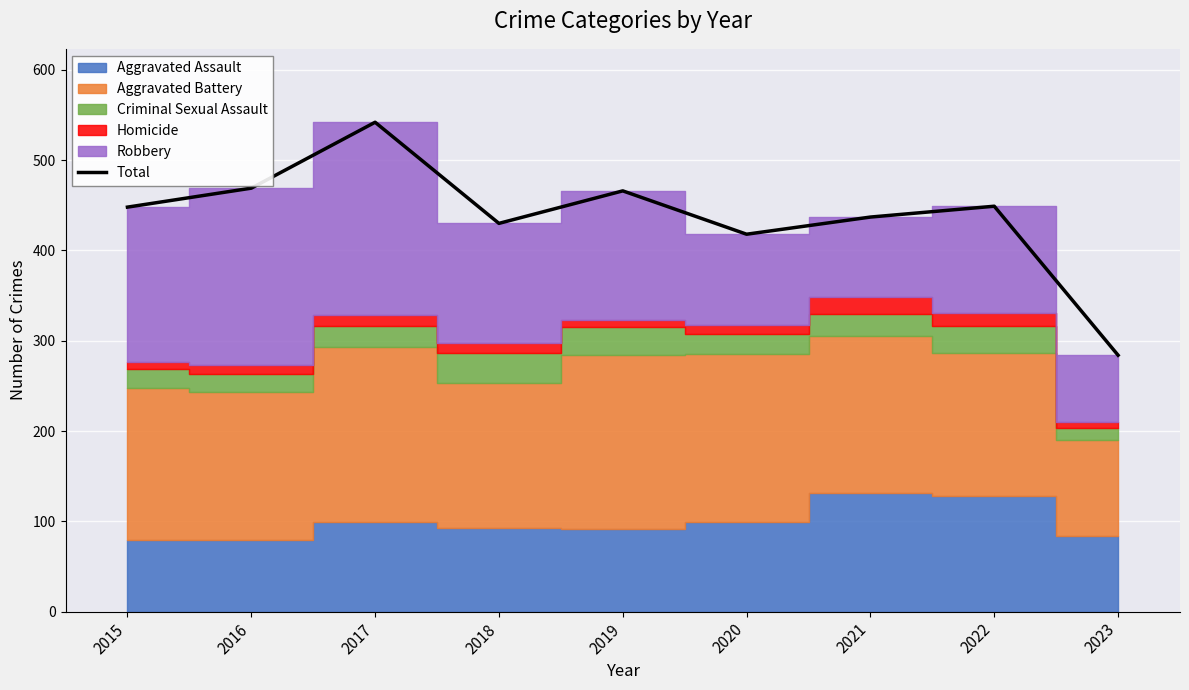

Reading left to right, extract all data points from this chart.

448	469	542	430	466	418	437	449	284